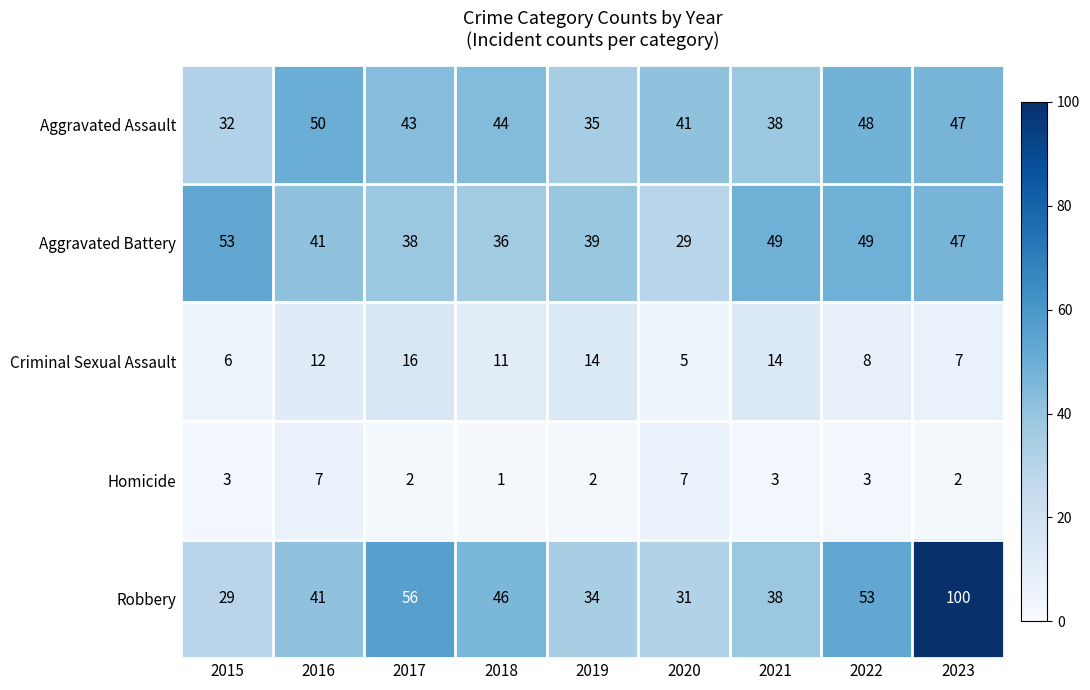

How many distinct data groups are displayed?

5